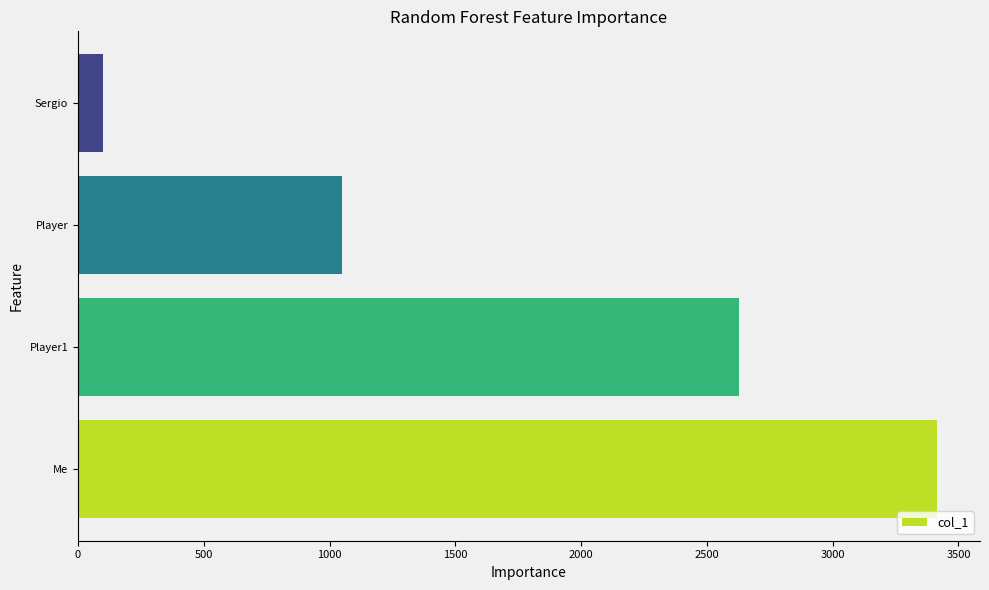

The value at Player is 433. True or false?

False